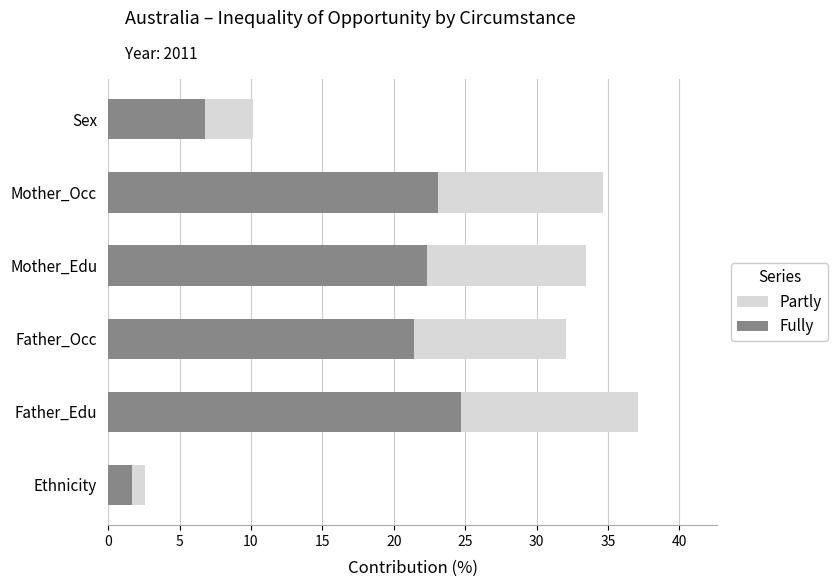

Reading left to right, transcribe all the data shown in this chart.

Partly: 2.5	37.1	32.1	33.5	34.7	10.1
Fully: 1.7	24.7	21.4	22.3	23.1	6.8